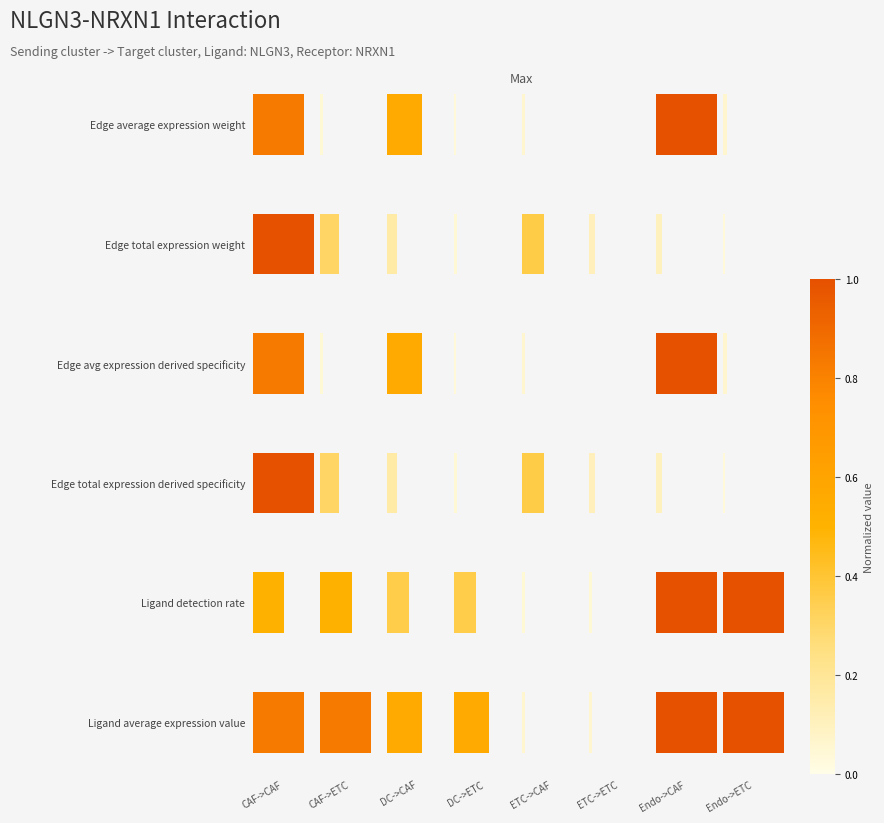

What position from the left is Endo->CAF?

7